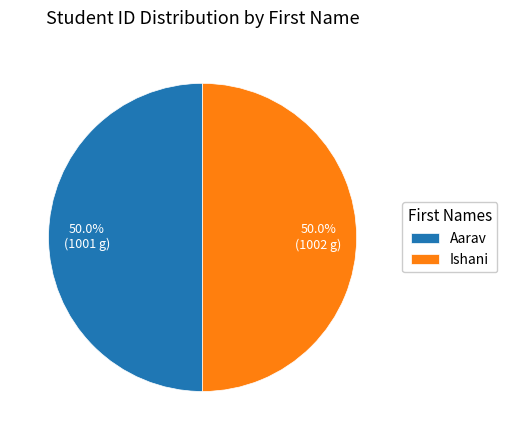

To the nearest percent, what is the average slice percentage?

50%